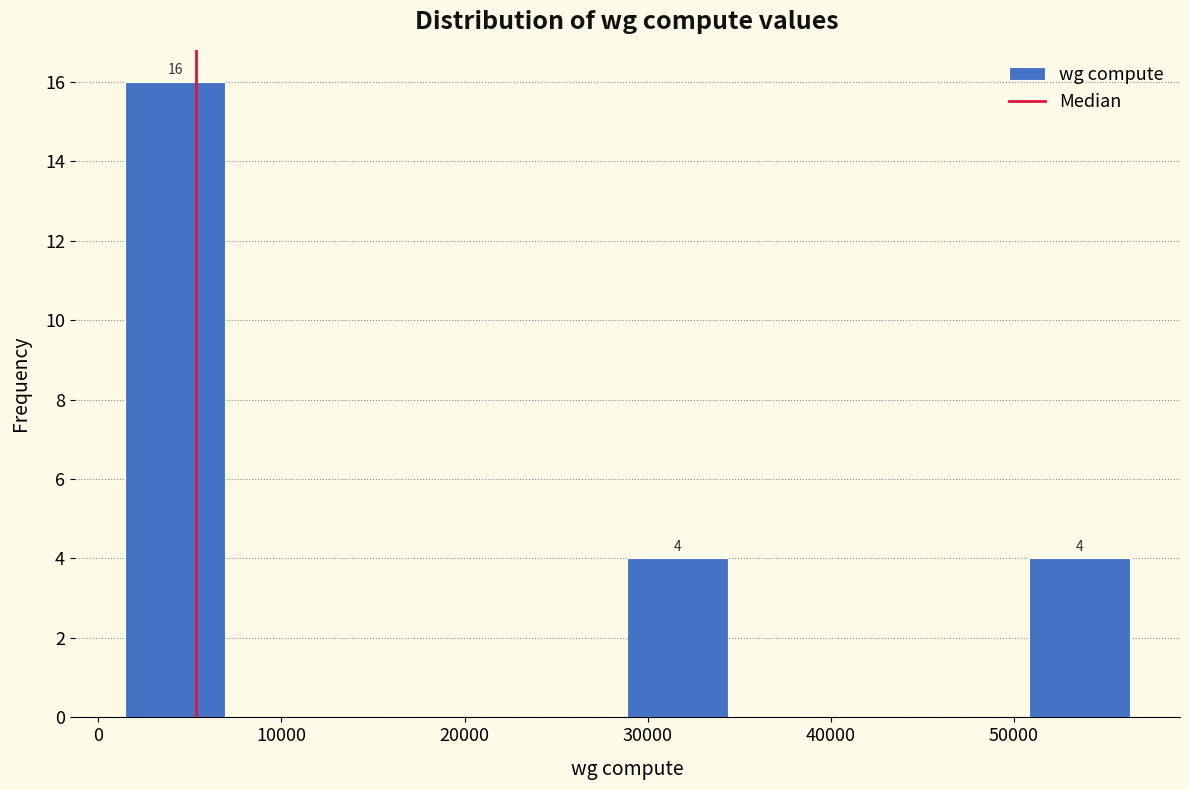

Which range on the x-axis has the tallest bar?

1000 to 7000